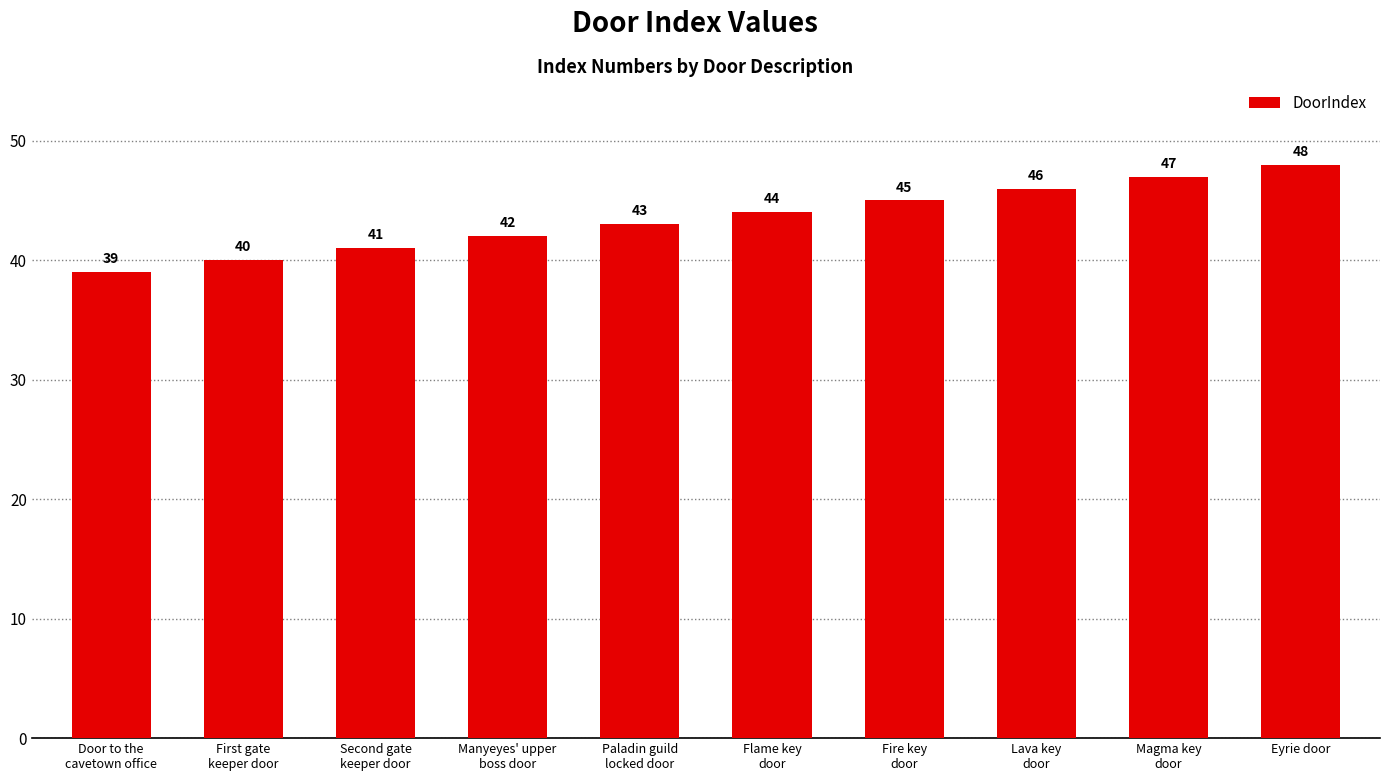

Reading left to right, list all the values displayed in this chart.

Door to the
cavetown office=39	First gate
keeper door=40	Second gate
keeper door=41	Manyeyes' upper
boss door=42	Paladin guild
locked door=43	Flame key
door=44	Fire key
door=45	Lava key
door=46	Magma key
door=47	Eyrie door=48